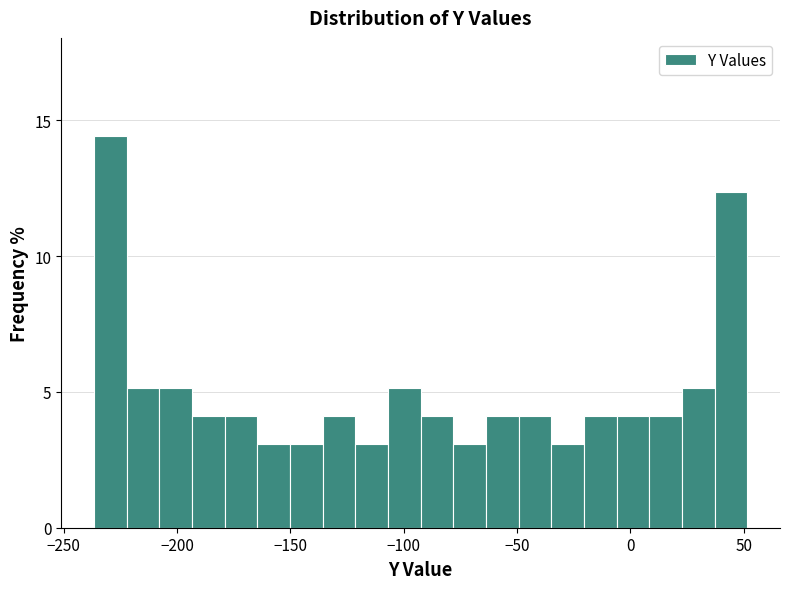

Read against the x-axis, roughly where is the centre of the tallest bar?

-230